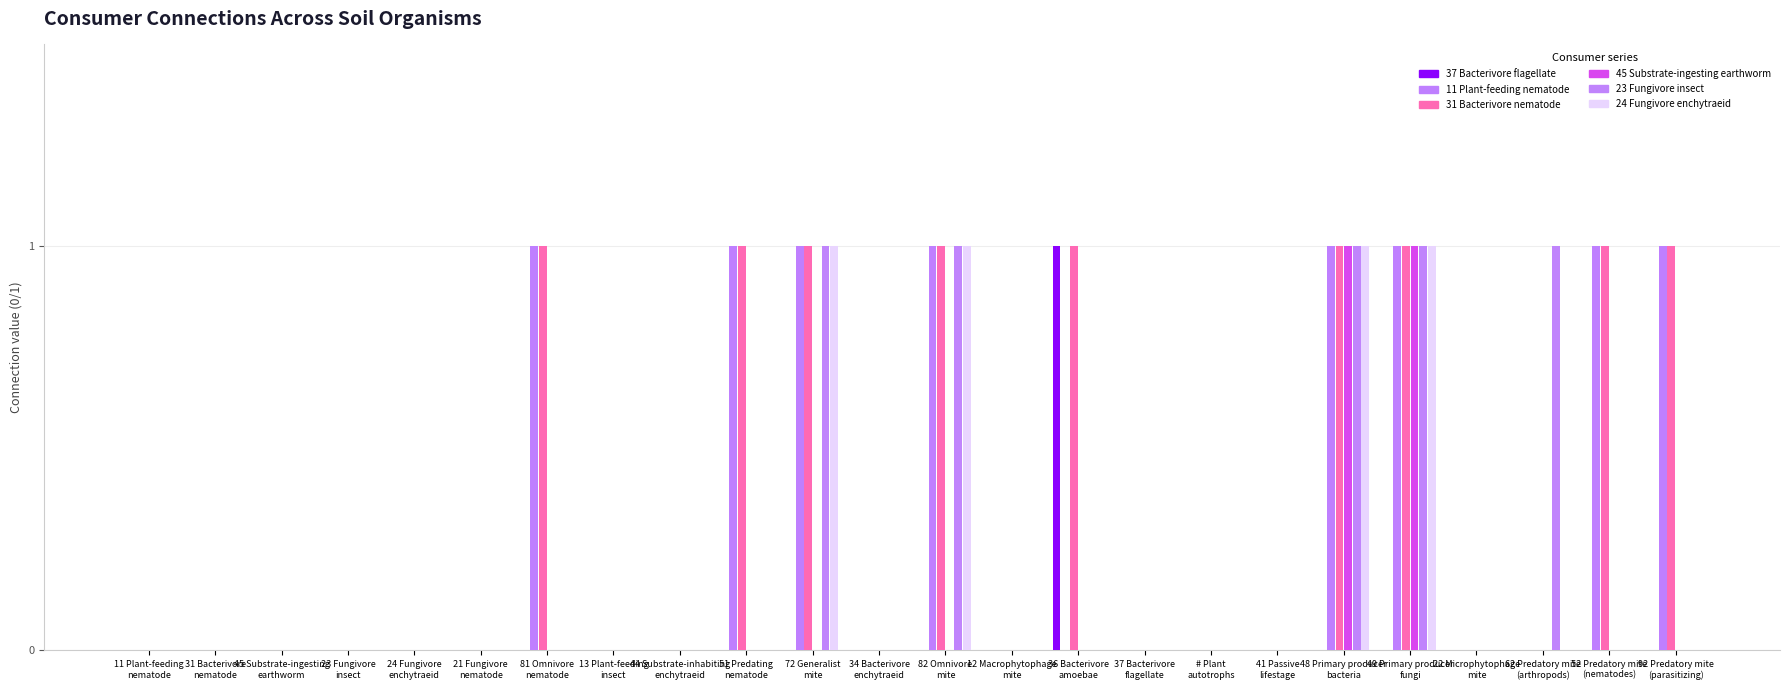

Where is 24 Fungivore enchytraeid nearest to the value 0?

11 Plant-feeding
nematode